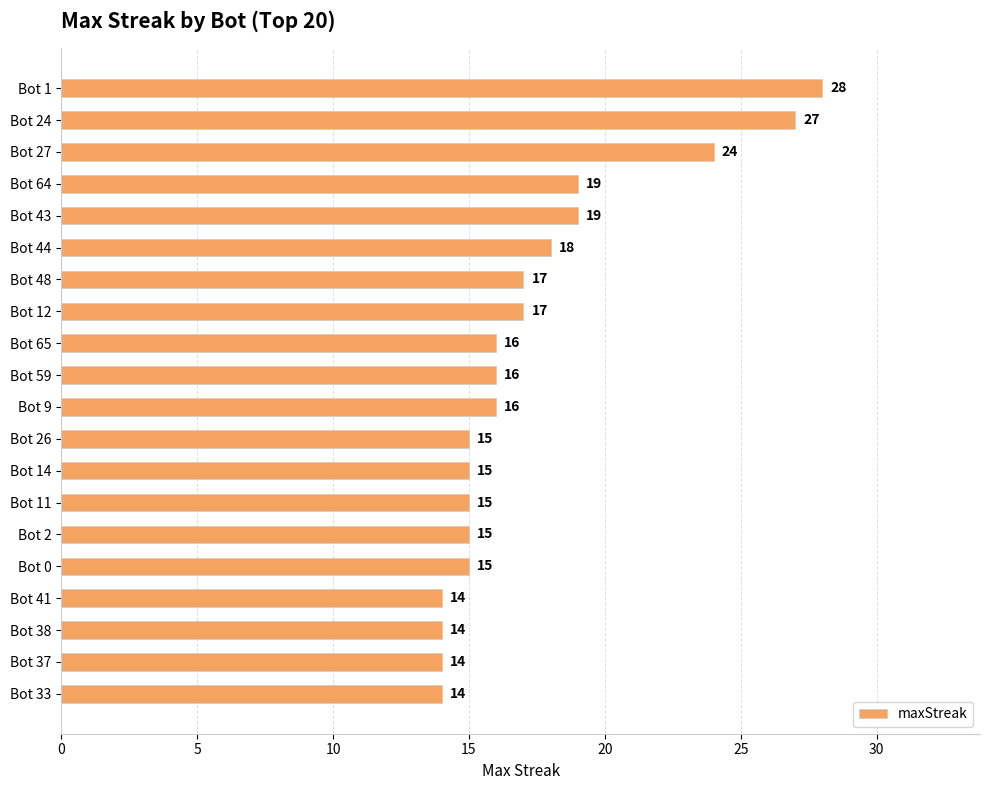

What is the label of the 8th bar from the bottom?

Bot 14